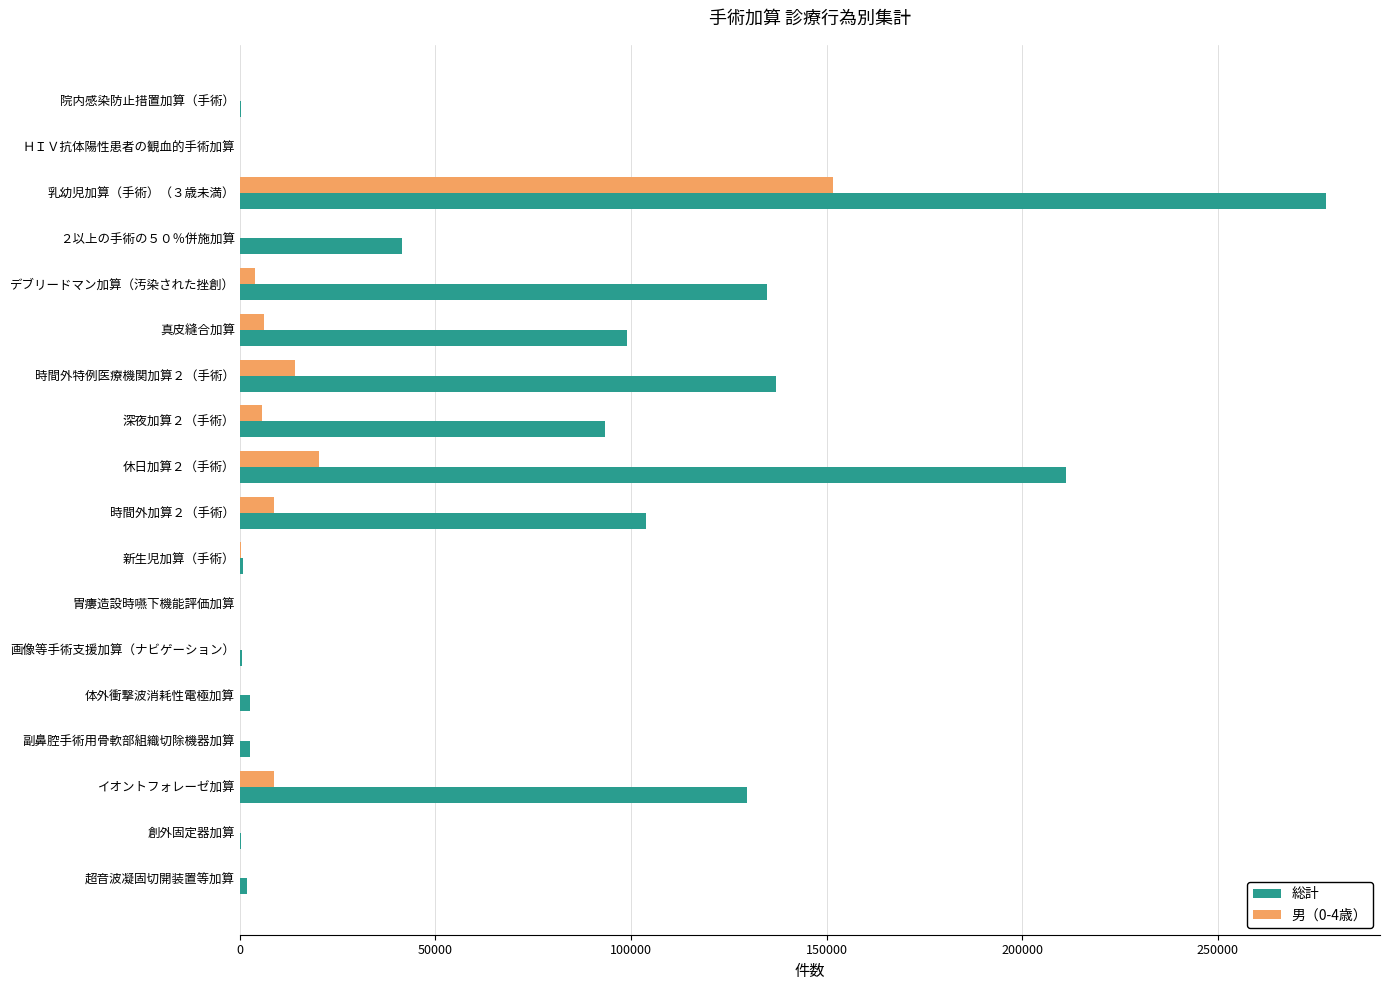

At which category is the sum across all series the highest?

乳幼児加算（手術）（３歳未満）